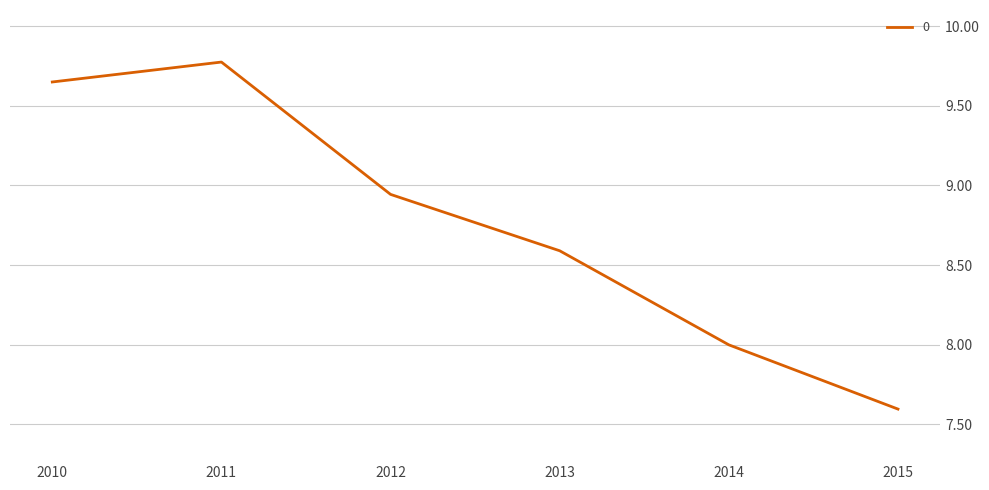

Where is the first local maximum?

2011